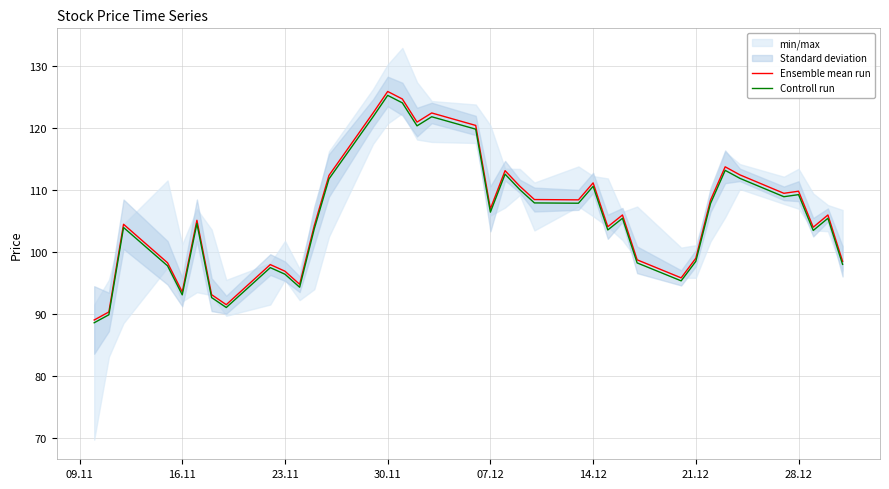

What is the minimum value shown in the chart?

88.6